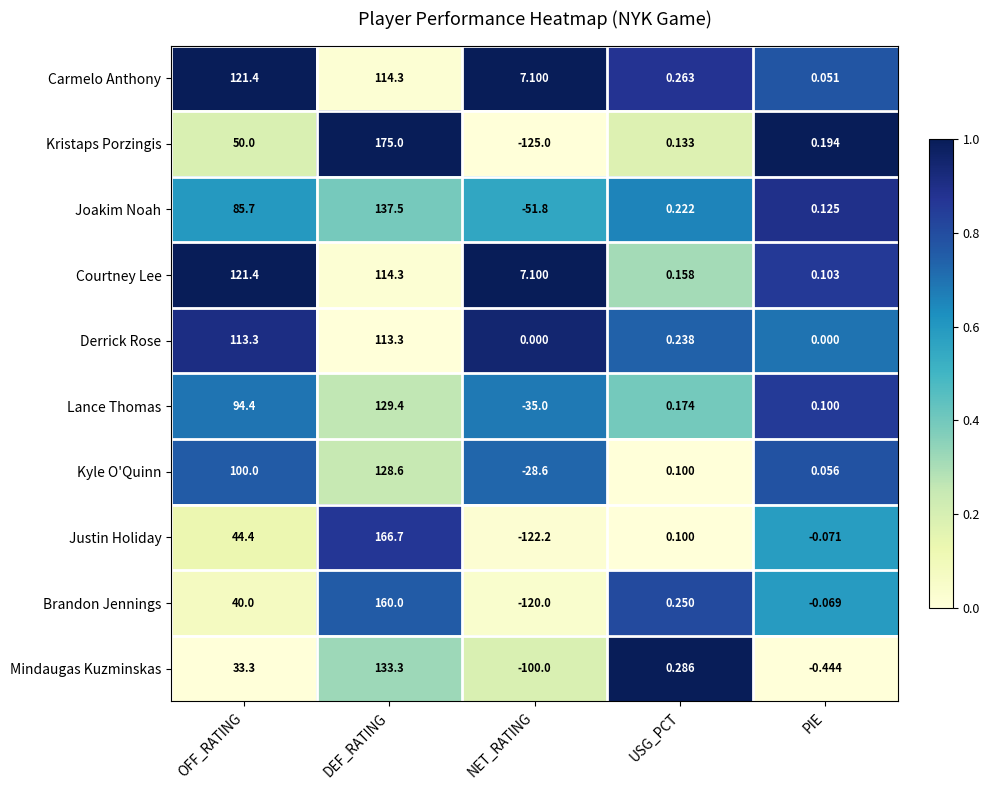

Where is Kyle O'Quinn nearest to the value 50?

USG_PCT